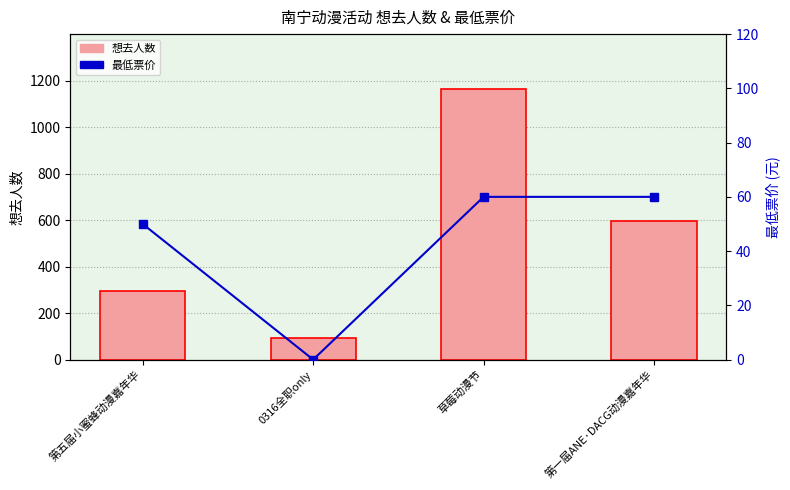

Rank the categories by 最低票价 value from highest to lowest.

草莓动漫节, 第一届ANE·DACG动漫嘉年华, 第五届小蜜蜂动漫嘉年华, 0316全职only